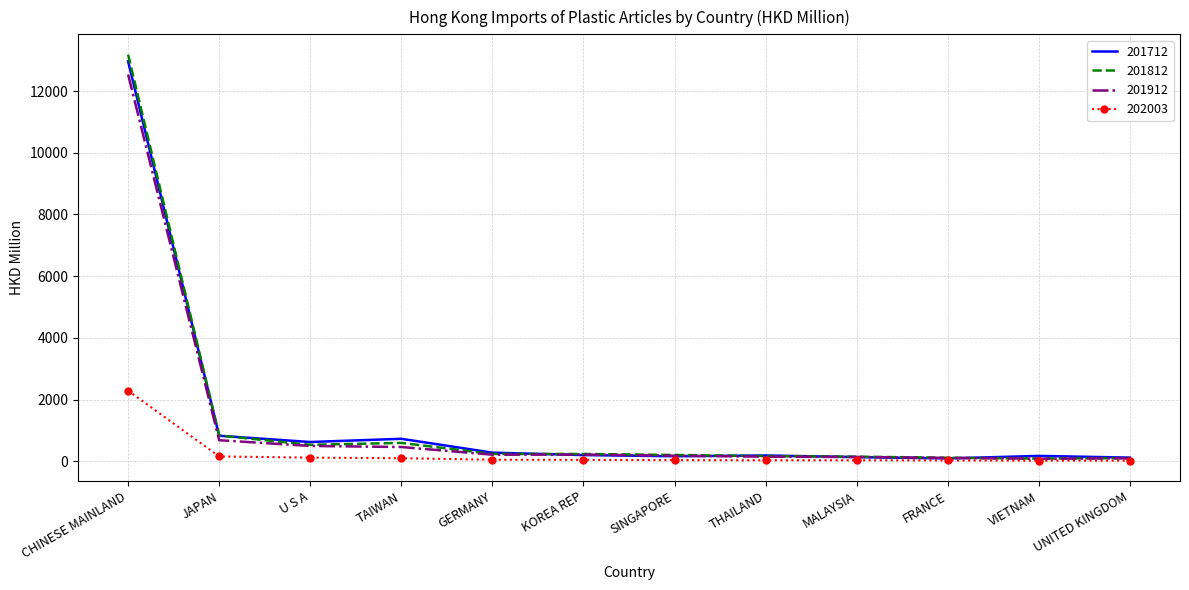

At which category is the sum across all series the highest?

CHINESE MAINLAND